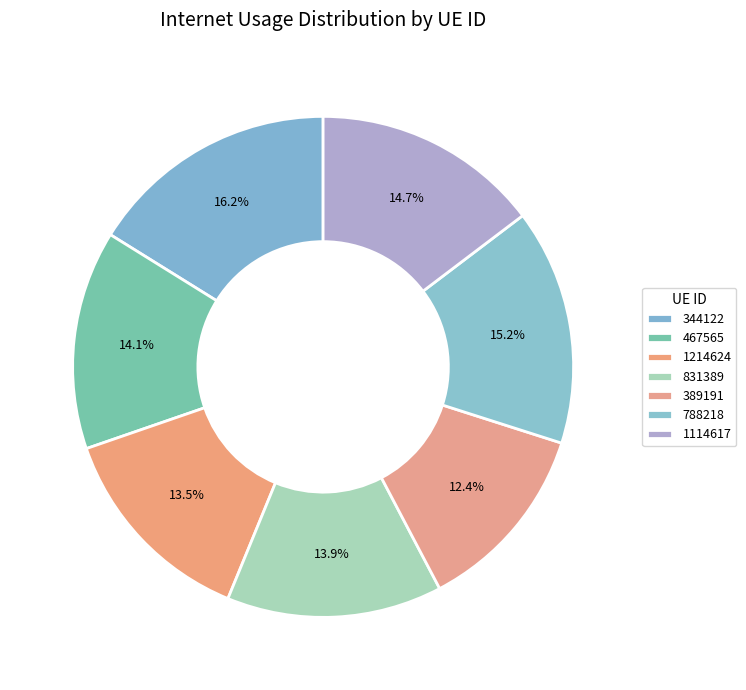

Does any single category account for the majority?

No